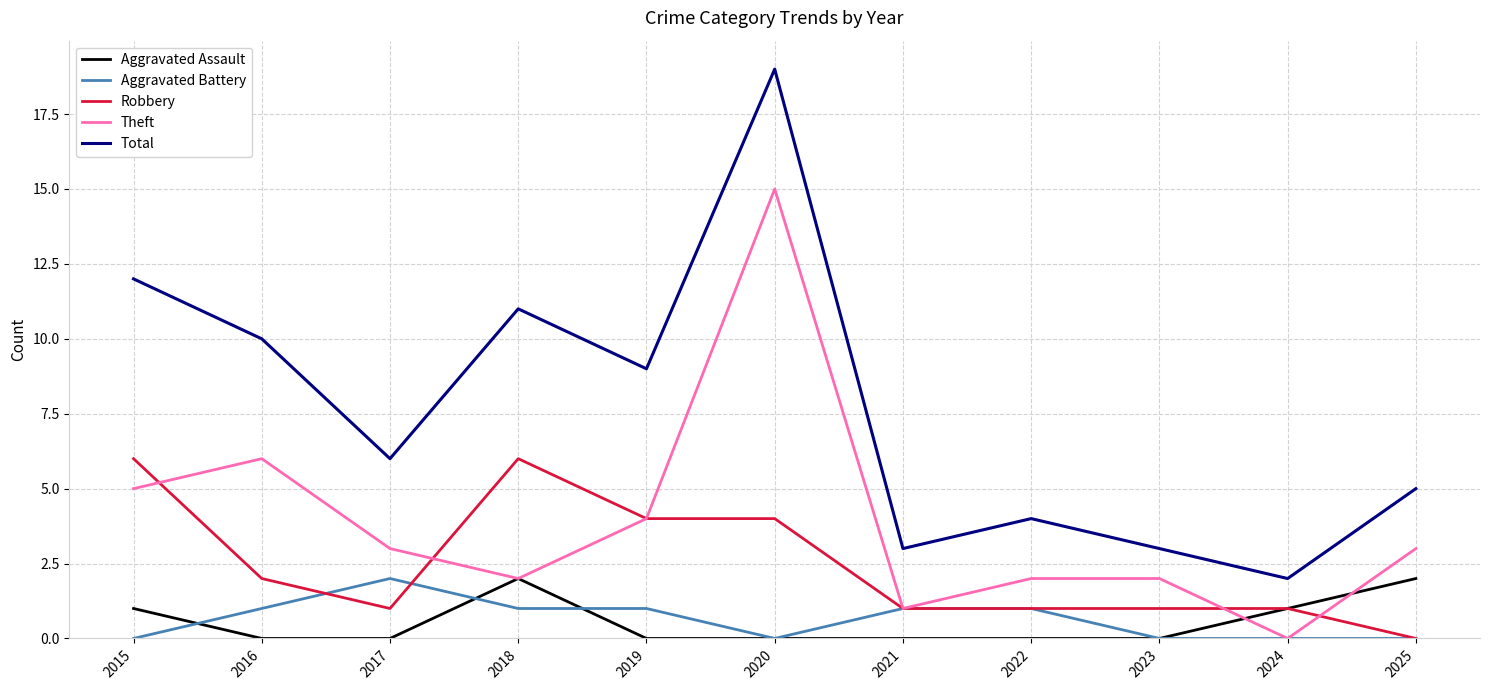

True or false: Aggravated Assault has a value of 0 at 2020.

True